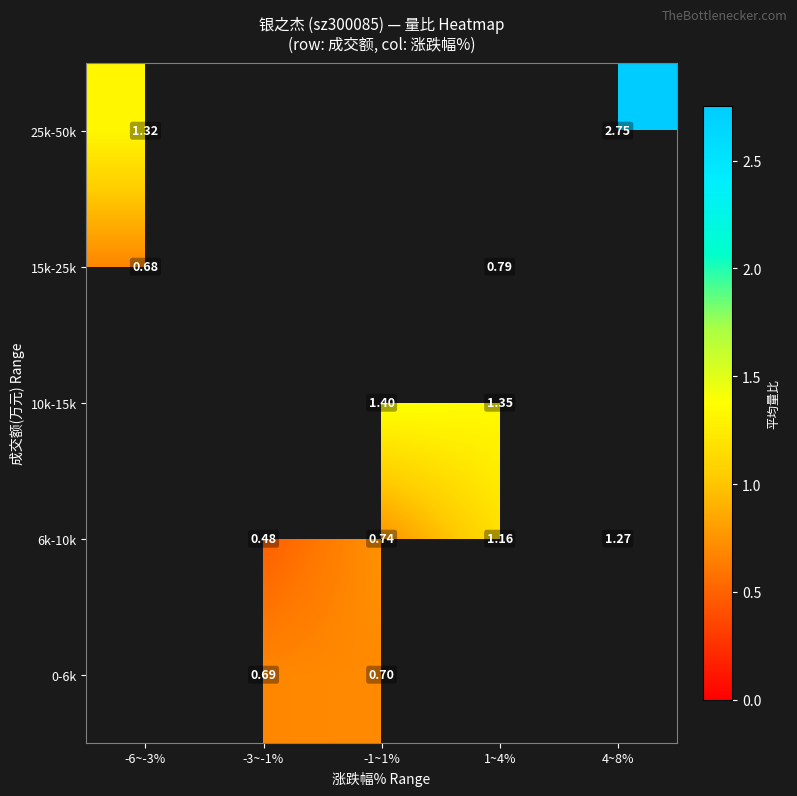

Is the value of 10k-15k at 1~4% greater than the value of 25k-50k at 4~8%?

No